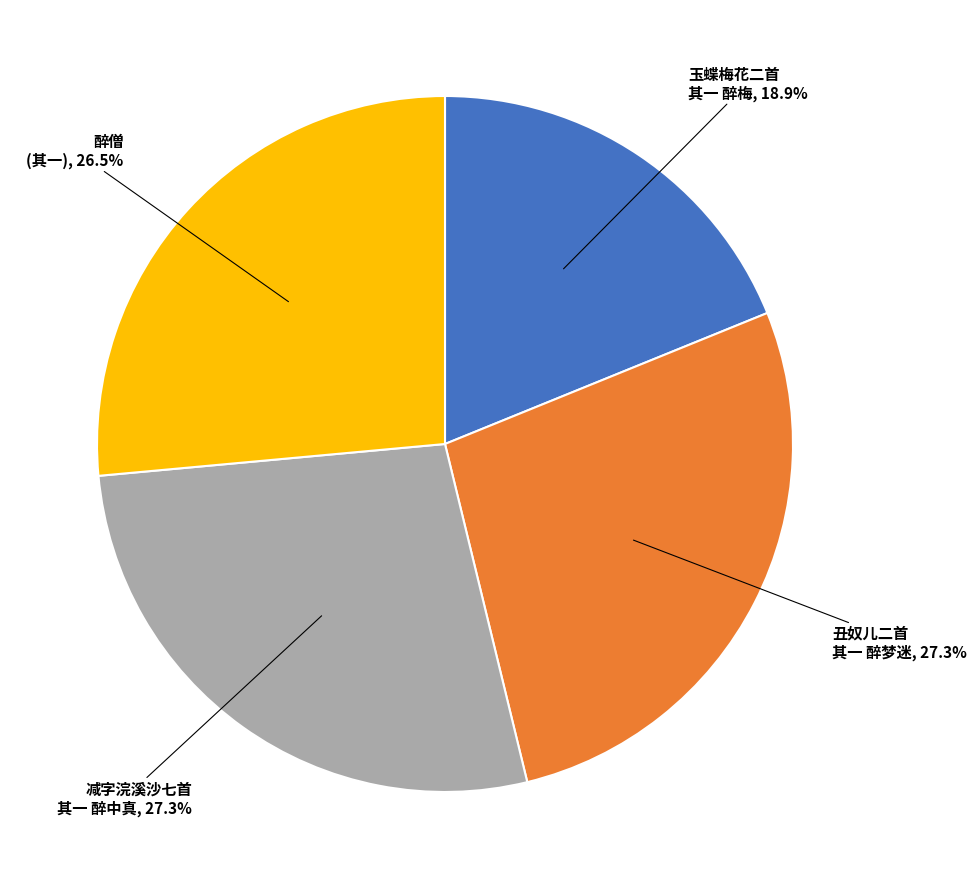

To the nearest percent, what is the average slice percentage?

25%